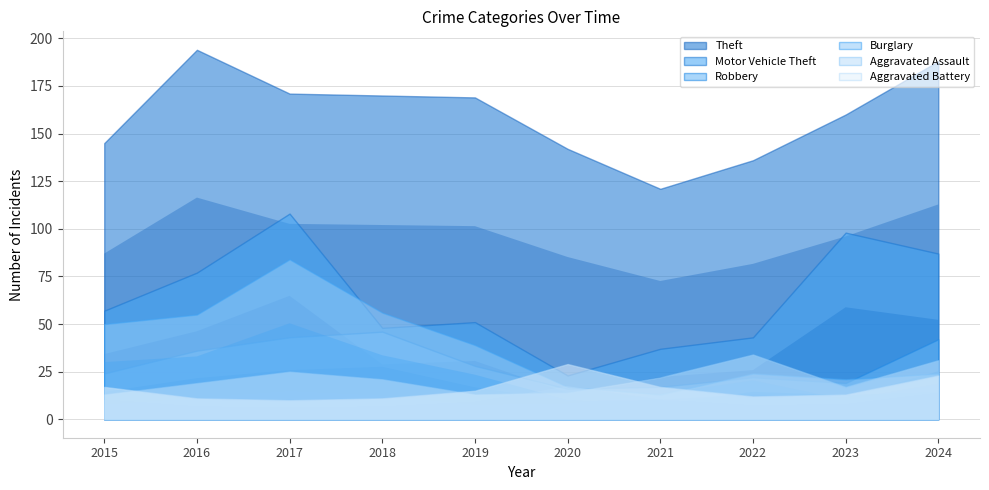

At which category is the sum across all series the highest?

2017